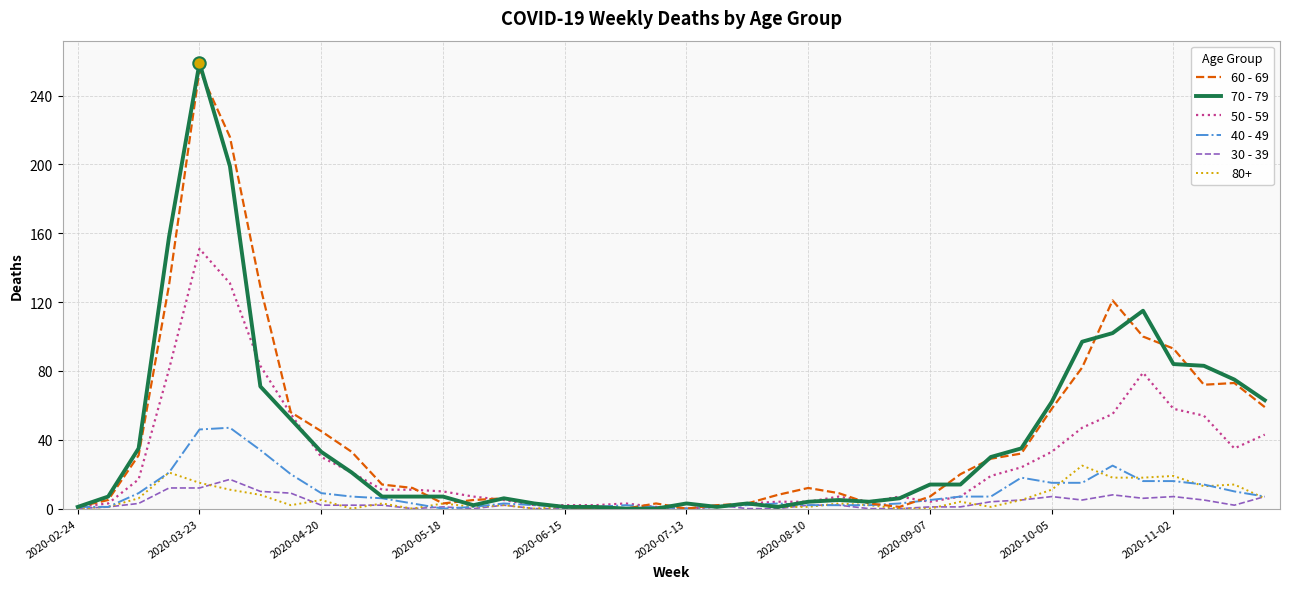

Which series has the largest range (max minus min)?

70 - 79